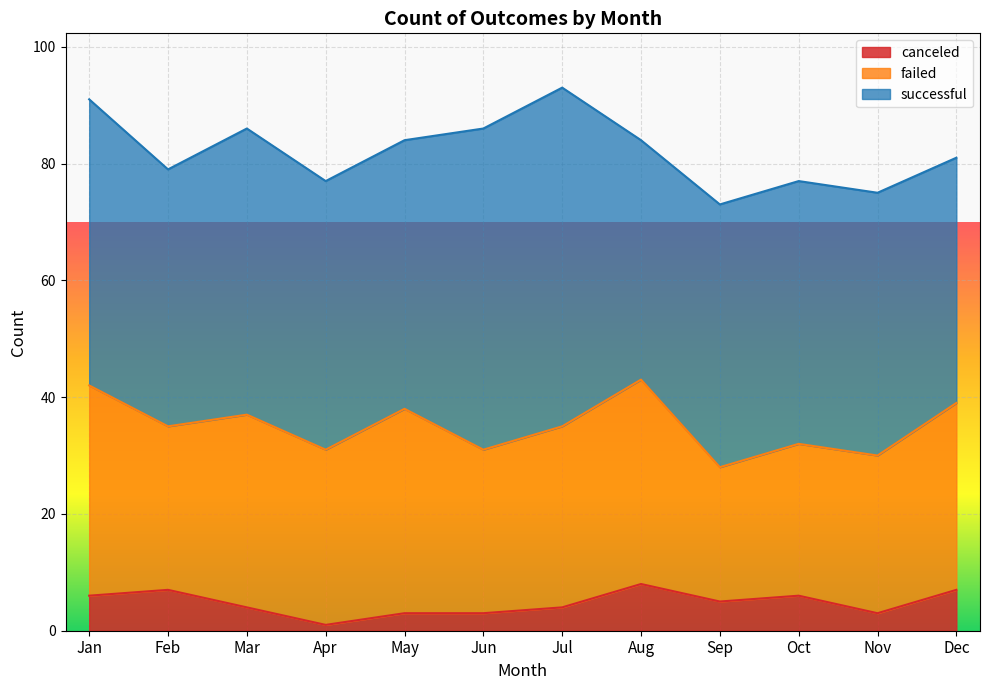

Which series has the largest total across all categories?

successful